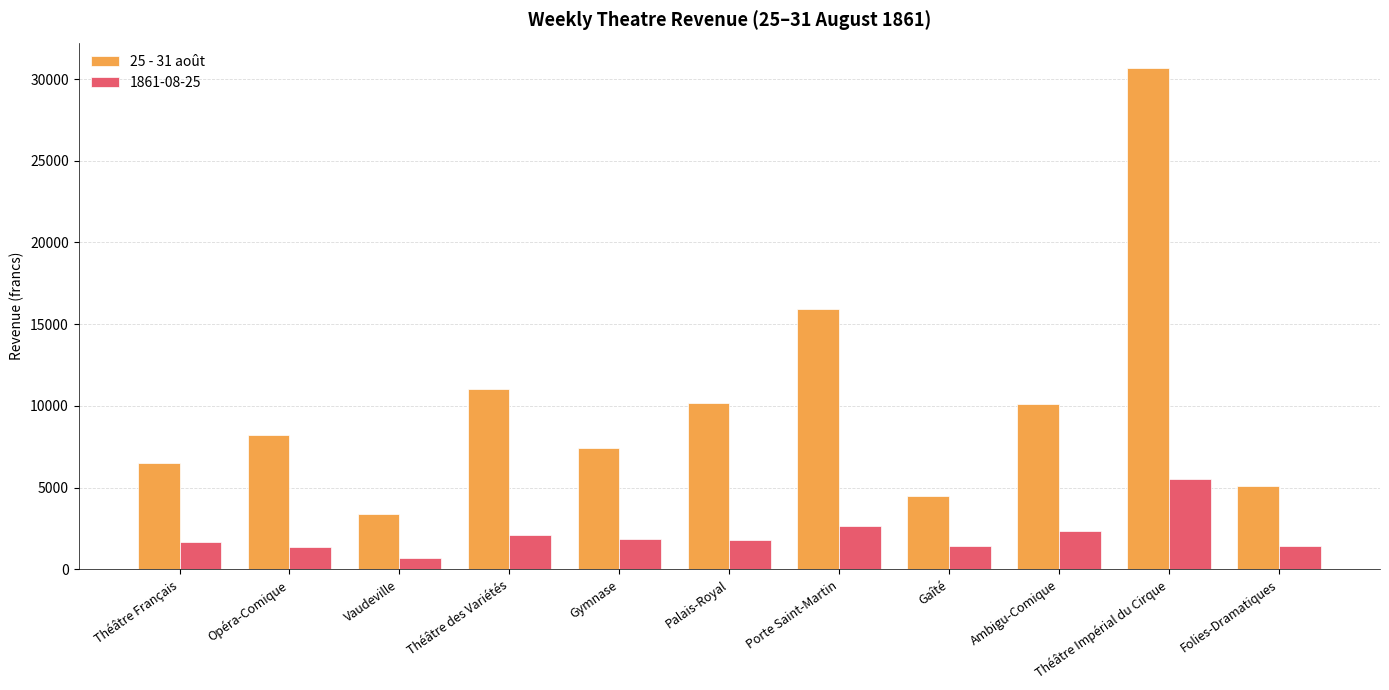

At Porte Saint-Martin, list the series in order from largest to smallest.

25 - 31 août, 1861-08-25